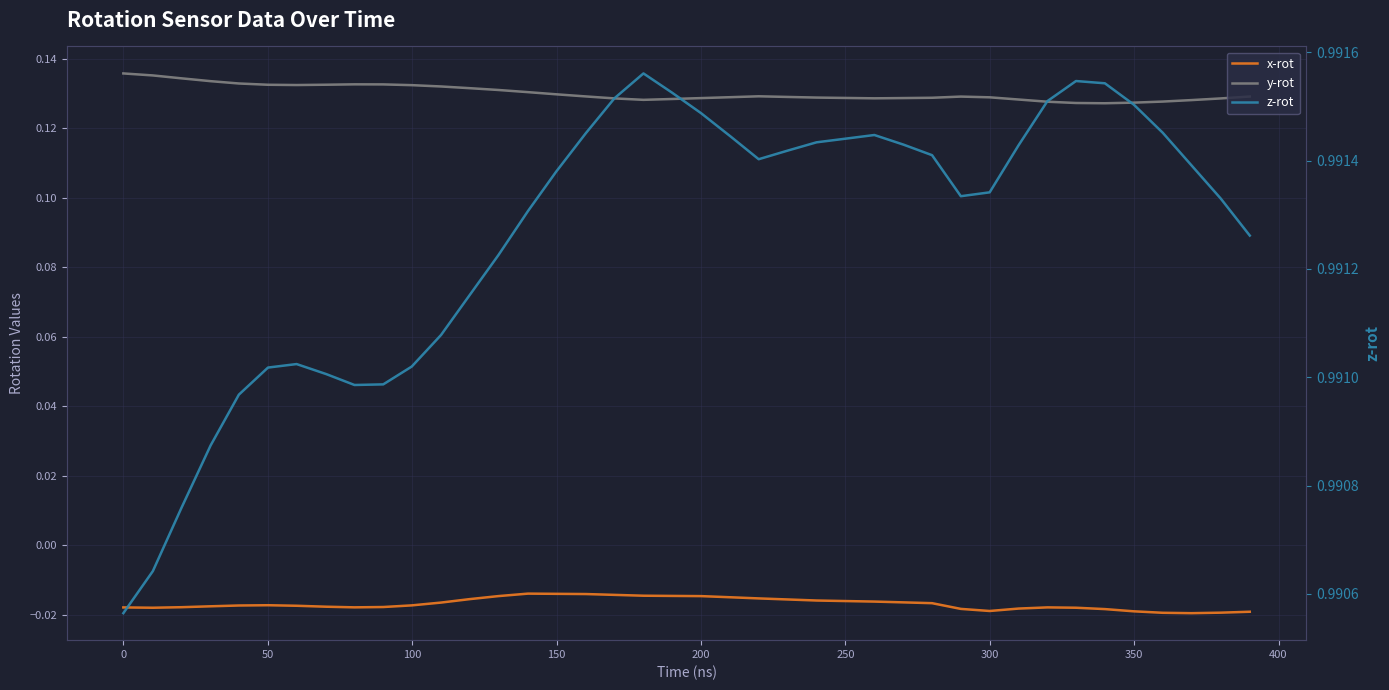

Does the chart display data point markers on the line(s)?

No